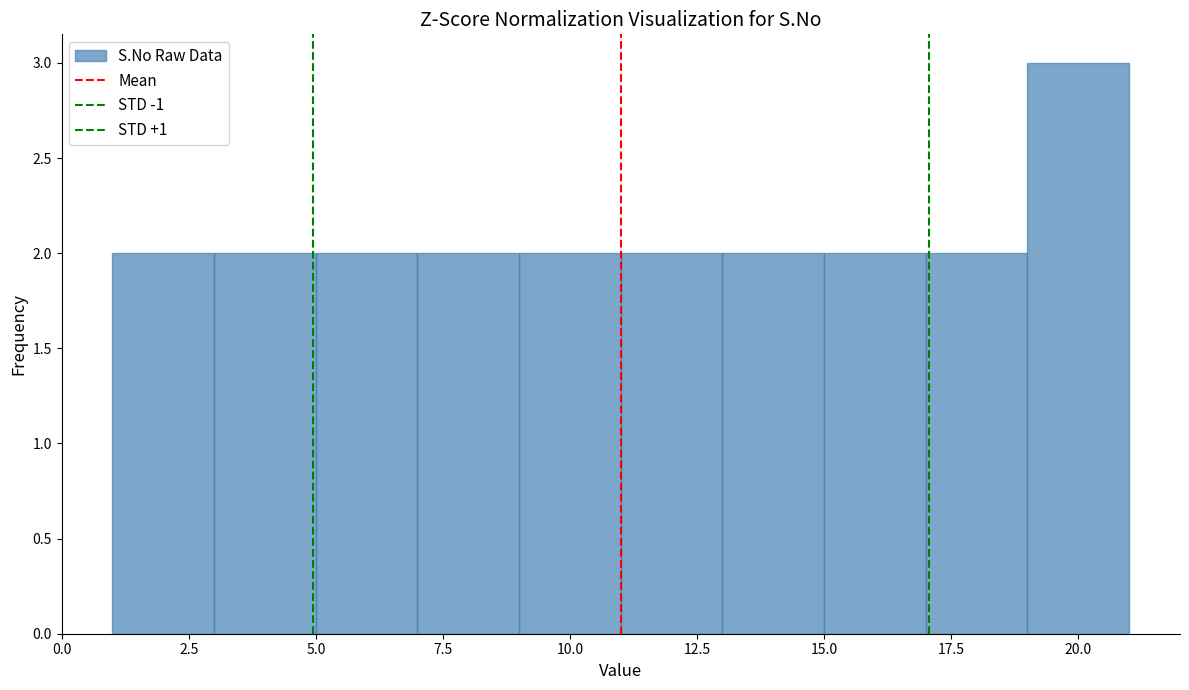

Reading left to right, list every bar in this chart as the range it spans on the x-axis followed by its height. The values are not printed on the chart, so give them approximately, as read against the axis.

1 to 3: 2
3 to 5: 2
5 to 7: 2
7 to 9: 2
9 to 11: 2
11 to 13: 2
13 to 15: 2
15 to 17: 2
17 to 19: 2
19 to 21: 3